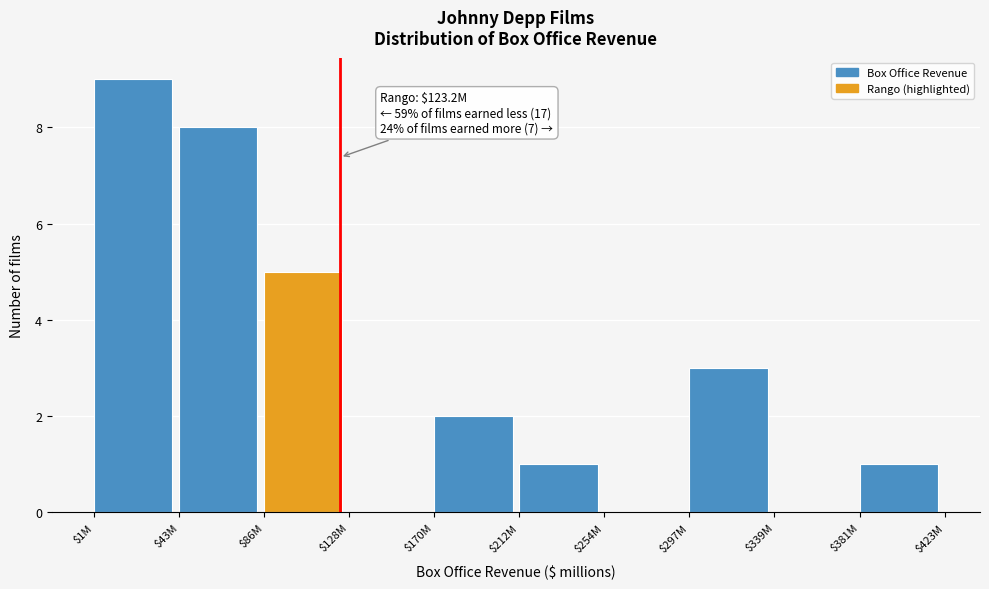

Which category has the highest value across all series?

$1M